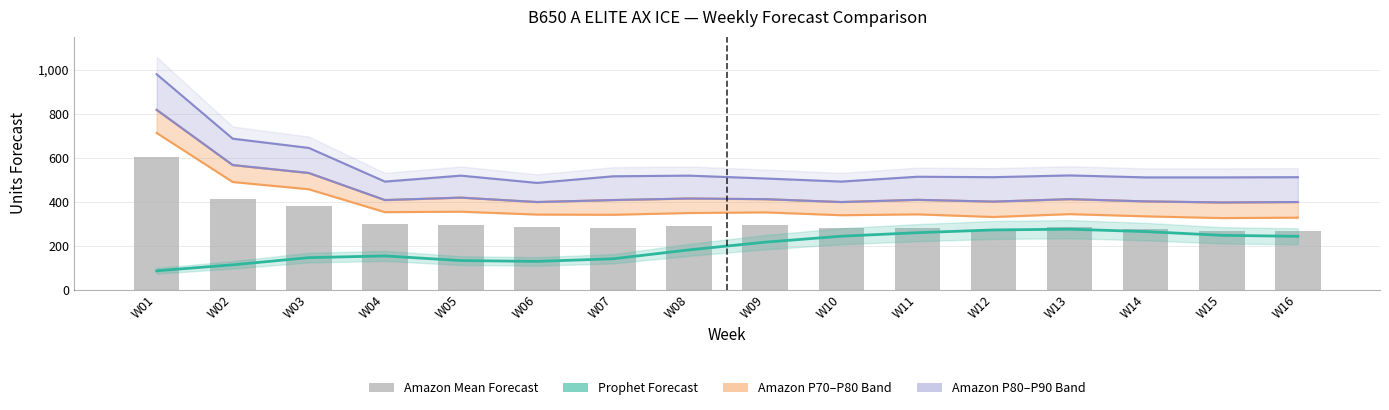

Where does the Prophet Forecast series first go above 216?

W09